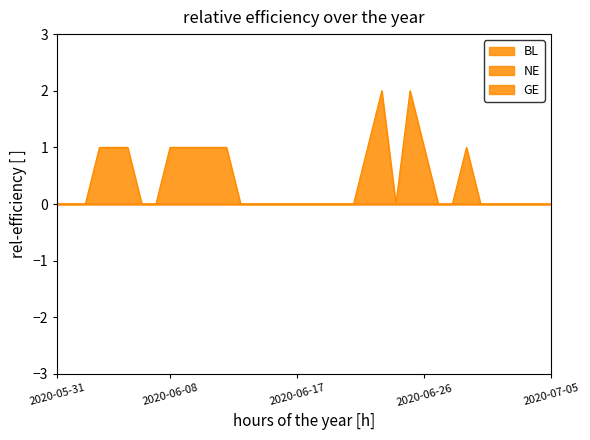

What is the approximate value of GE at 2020-06-10?

1